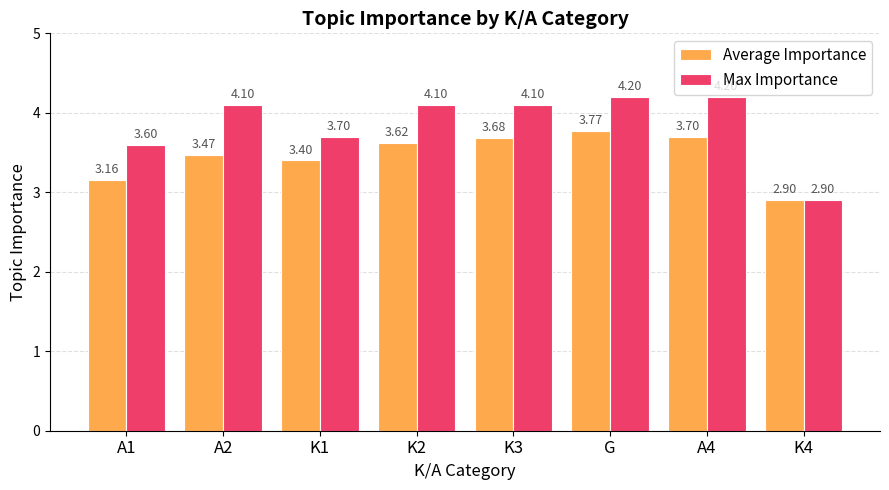

Which series has the widest spread of values?

Max Importance